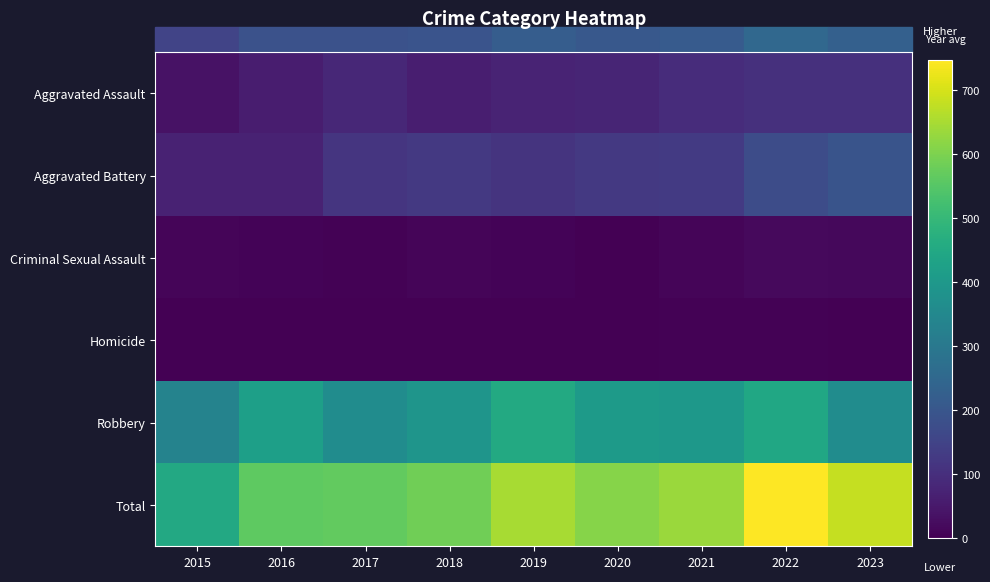

Which series has the largest range (max minus min)?

Total